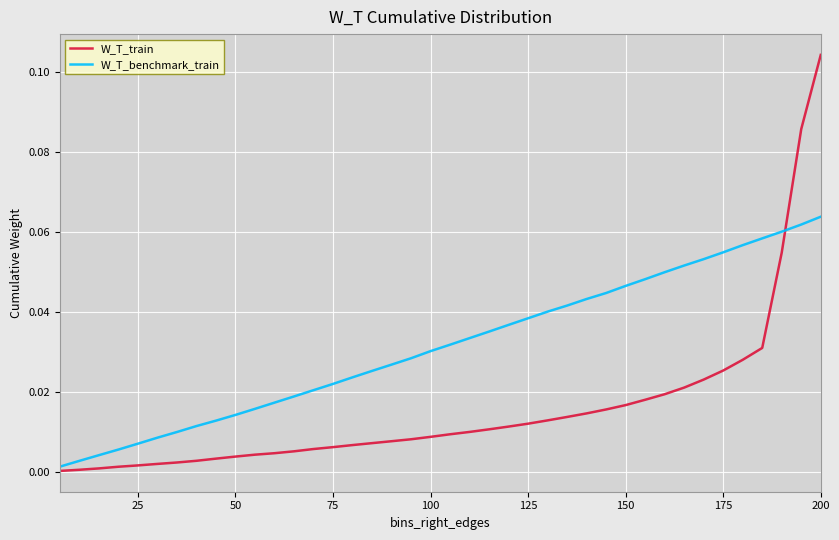

Which series has the largest total across all categories?

W_T_benchmark_train